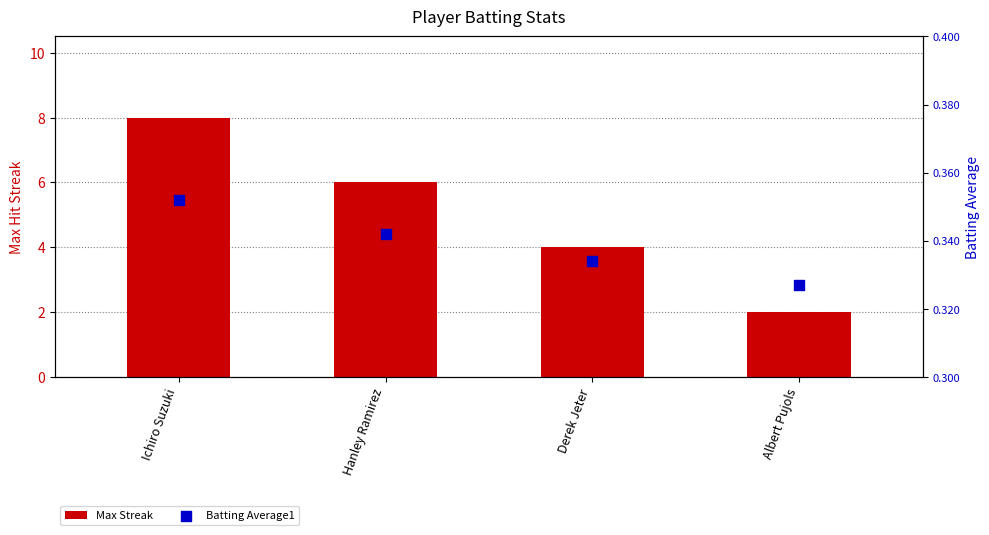

Which series reaches the maximum Y coordinate?

Max Streak